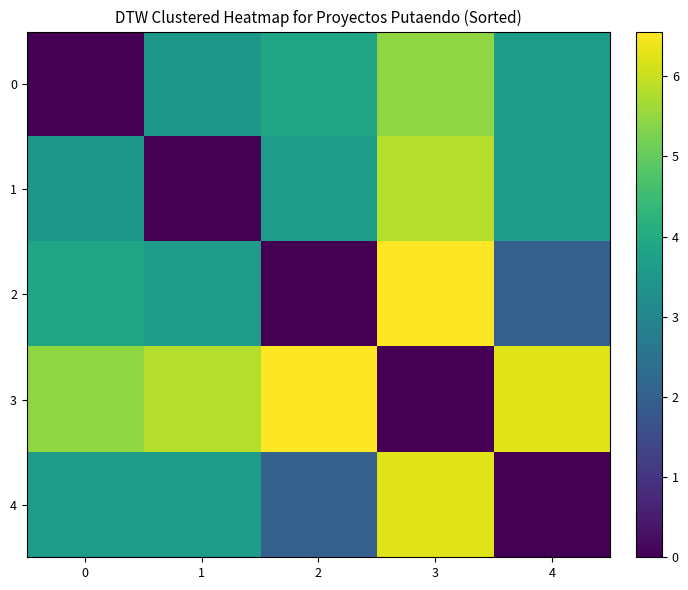

How many categories are shown in the chart?

5